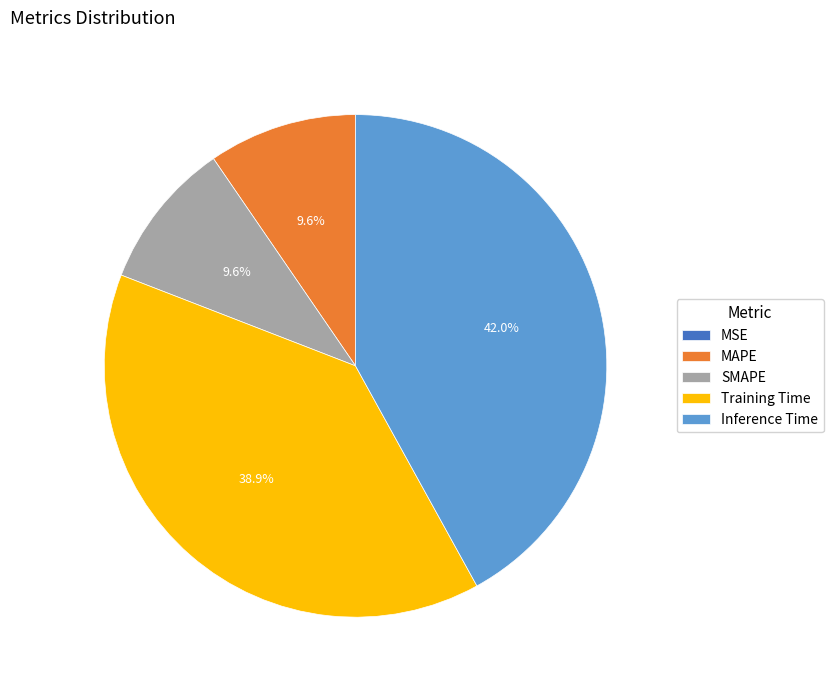

Which has a higher value, Inference Time or Training Time?

Inference Time